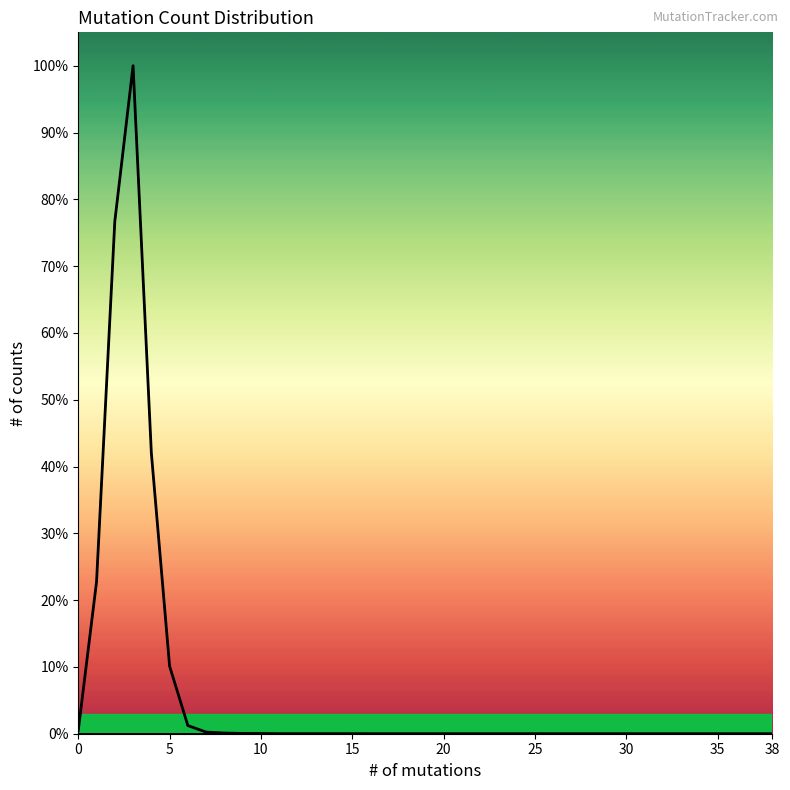

Is this an area chart (filled region under the line)?

Yes